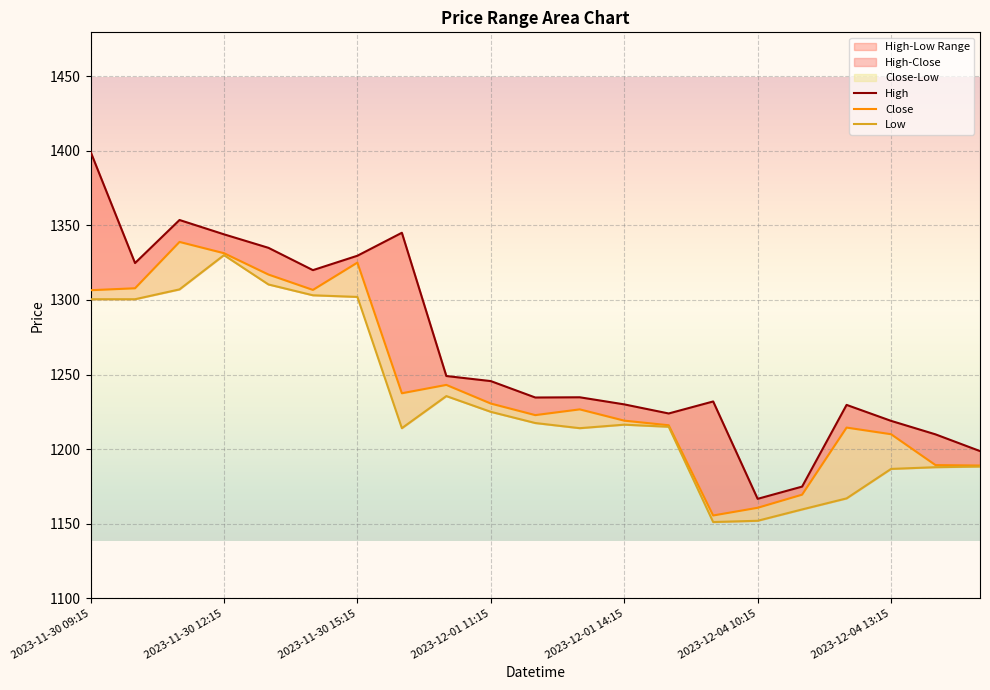

Reading left to right, what are all the values shown in this chart?

High: 2023-11-30 09:15=1399.3	2023-11-30 10:15=1324.7	2023-11-30 11:15=1353.6	2023-11-30 12:15=1343.9	2023-11-30 13:15=1334.9	2023-11-30 14:15=1319.9	2023-11-30 15:15=1329.6	2023-12-01 09:15=1345.0	2023-12-01 10:15=1249.0	2023-12-01 11:15=1245.6	2023-12-01 12:15=1234.6	2023-12-01 13:15=1234.8	2023-12-01 14:15=1230.0	2023-12-01 15:15=1223.9	2023-12-04 09:15=1231.9	2023-12-04 10:15=1166.7	2023-12-04 11:15=1174.9	2023-12-04 12:15=1229.7	2023-12-04 13:15=1218.9	2023-12-04 14:15=1209.9	2023-12-04 15:15=1198.7
Close: 2023-11-30 09:15=1306.5	2023-11-30 10:15=1307.8	2023-11-30 11:15=1338.8	2023-11-30 12:15=1331.3	2023-11-30 13:15=1317.0	2023-11-30 14:15=1306.7	2023-11-30 15:15=1325.0	2023-12-01 09:15=1237.4	2023-12-01 10:15=1243.1	2023-12-01 11:15=1230.6	2023-12-01 12:15=1222.8	2023-12-01 13:15=1226.7	2023-12-01 14:15=1219.1	2023-12-01 15:15=1216.0	2023-12-04 09:15=1155.6	2023-12-04 10:15=1160.7	2023-12-04 11:15=1169.5	2023-12-04 12:15=1214.4	2023-12-04 13:15=1210.0	2023-12-04 14:15=1189.3	2023-12-04 15:15=1189.0